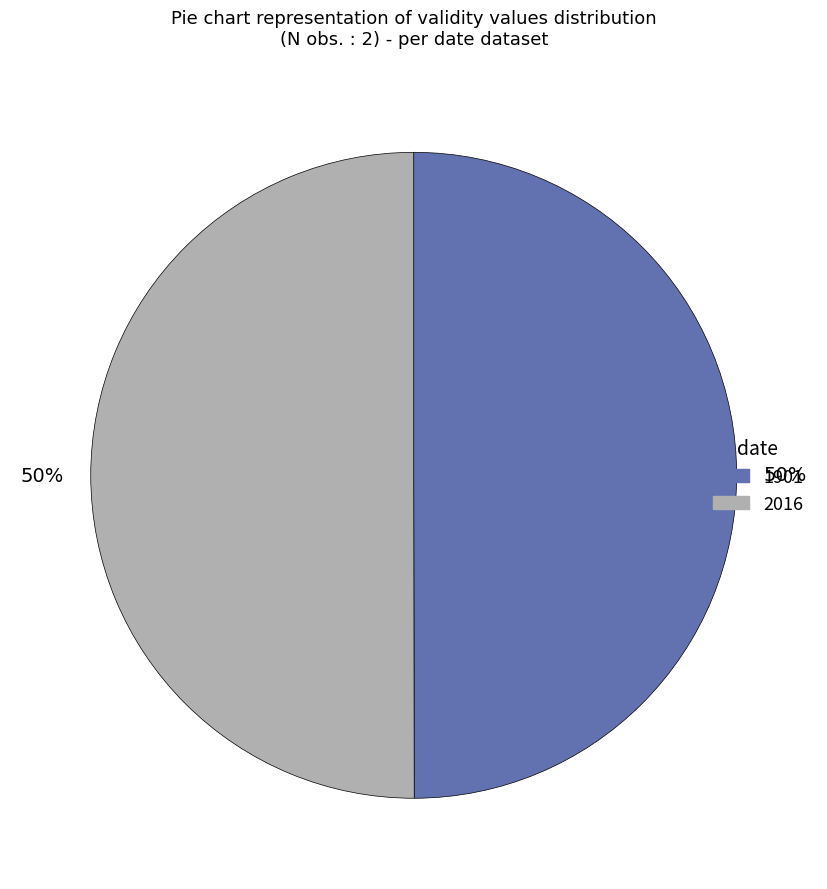

To the nearest percent, what is the combined percentage of 2016 and 1901?

100%